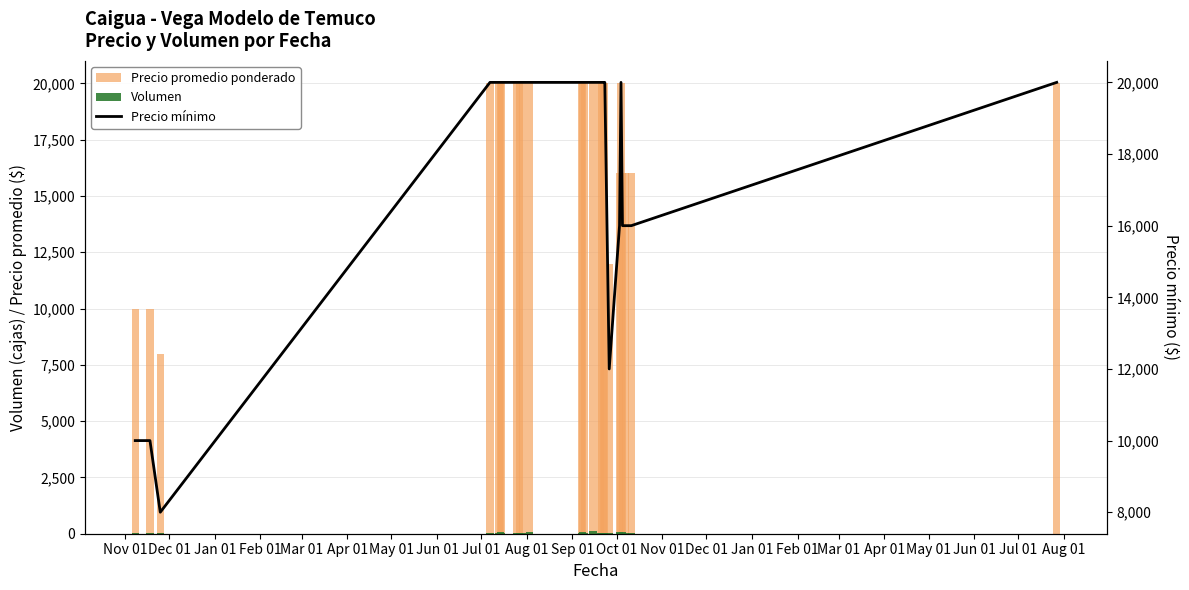

What is the difference between the maximum and minimum values in the Precio mínimo series?

12000